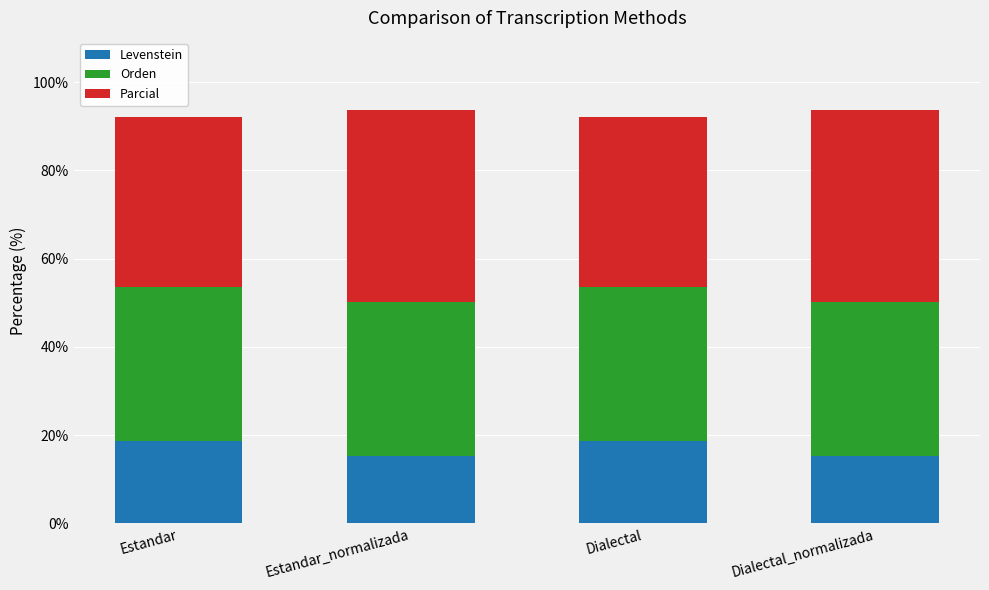

Are the bars horizontal?

No